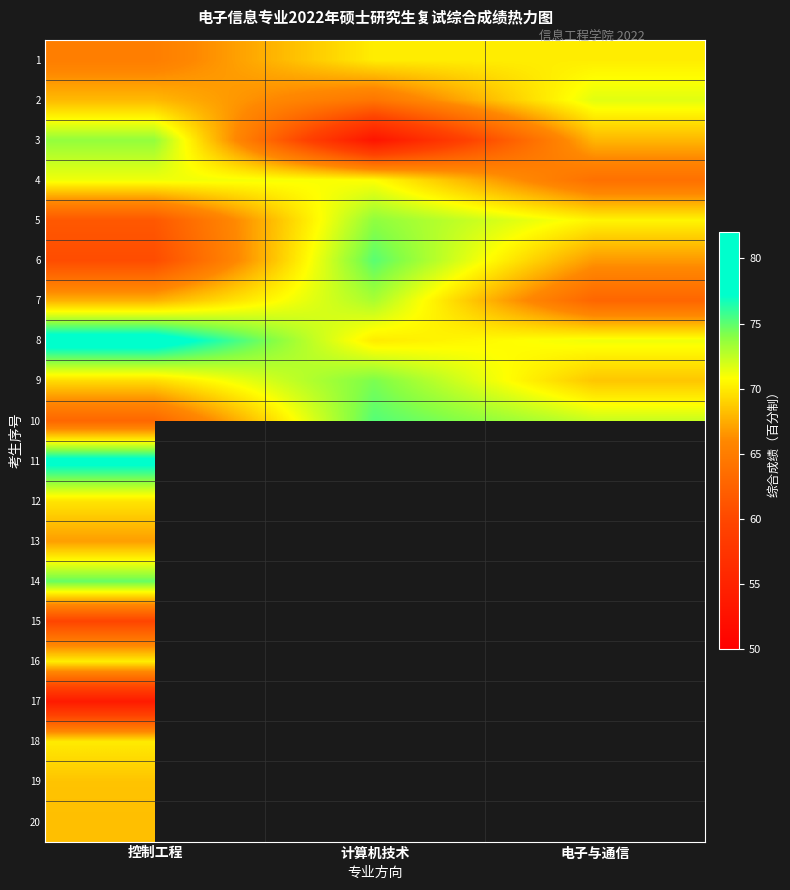

What is the sum of the 1 values at 控制工程 and 计算机技术?

135.2